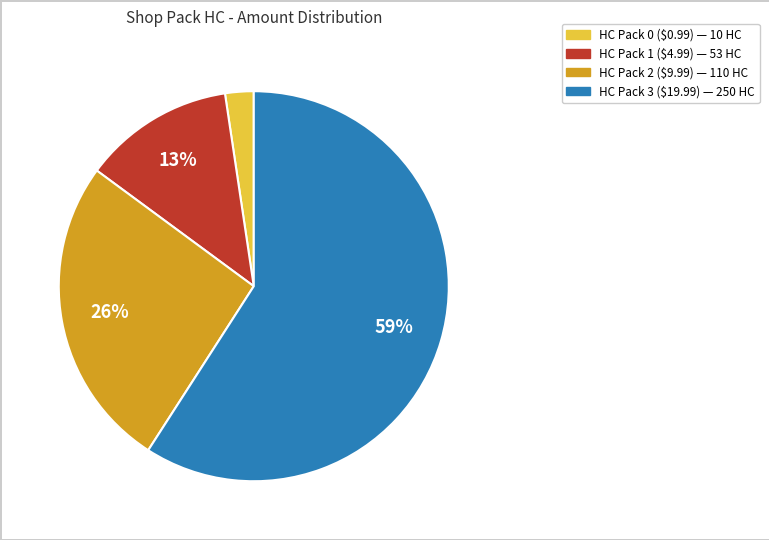

What is the ratio of the value at HC Pack 0 ($0.99) to the value at HC Pack 1 ($4.99)?

0.2